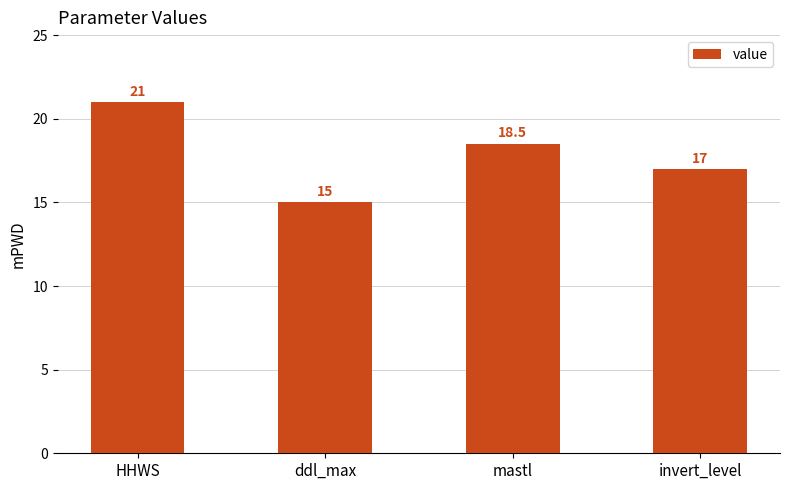

What is the difference between the maximum and minimum values?

6.0